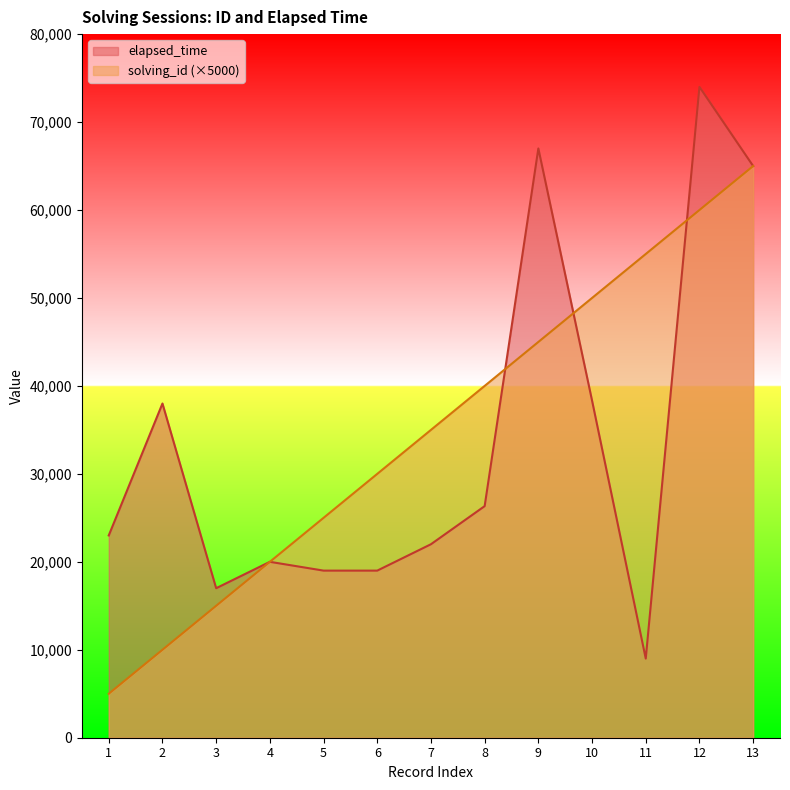

Which series has the widest spread of values?

elapsed_time